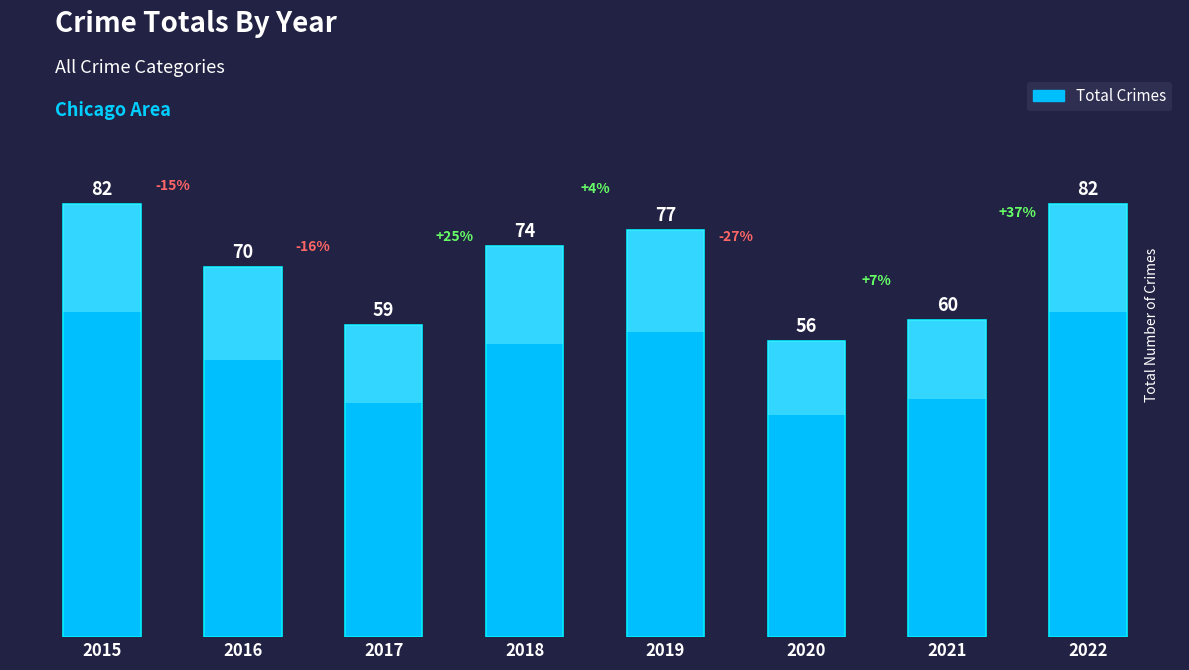

The value at 2021 is 40. True or false?

False